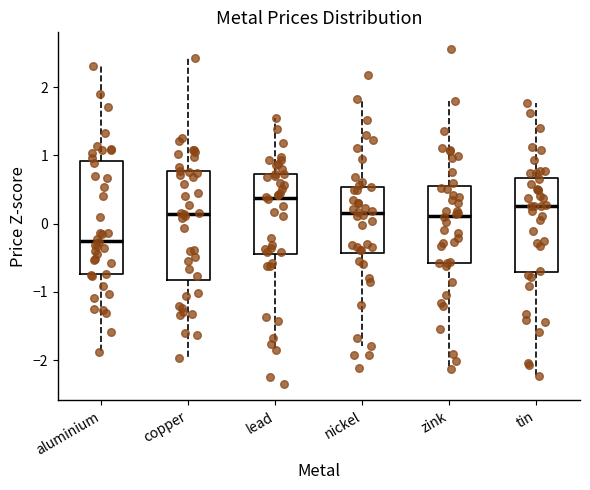

Which box's median line is the highest?

lead